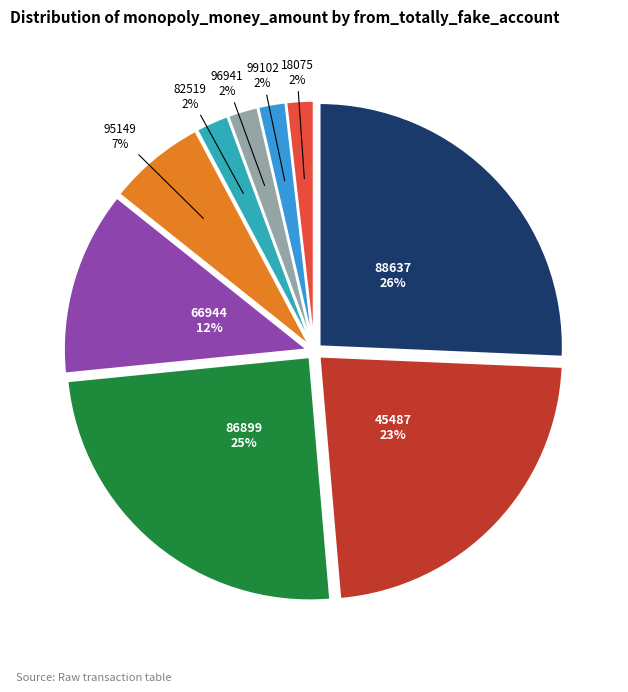

Count the number of slices in the pie.

9